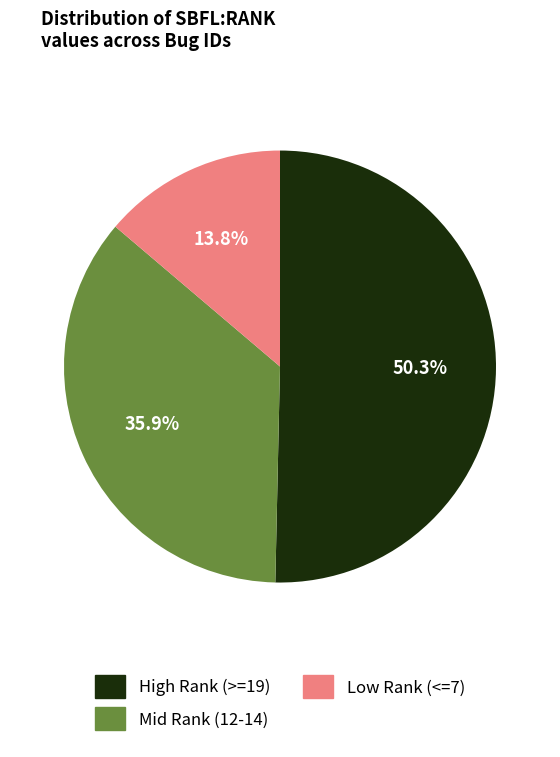

How many segments does this pie chart have?

3